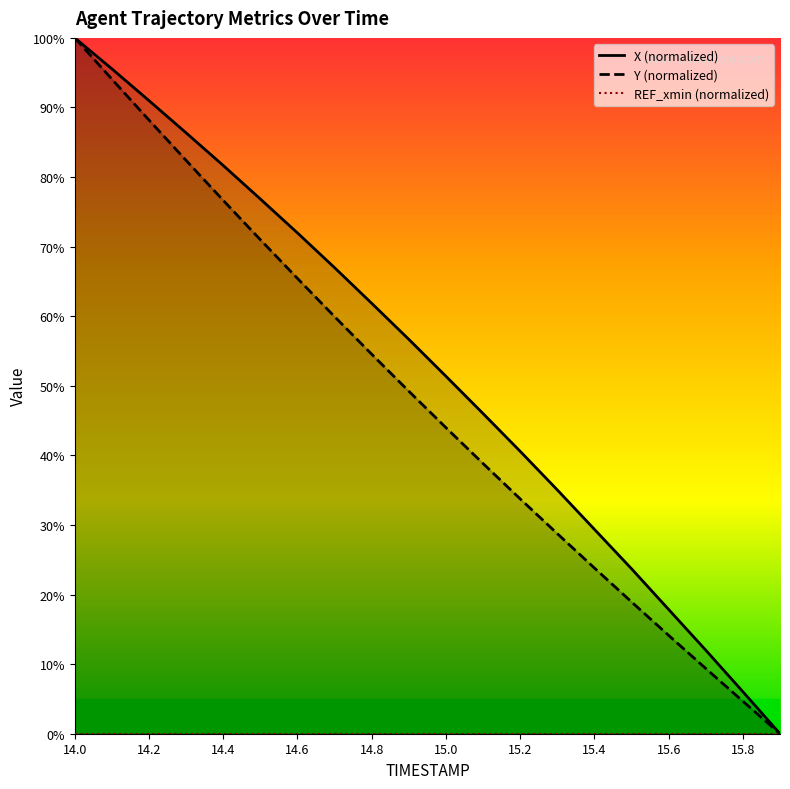

What is the greatest value displayed?

100.0